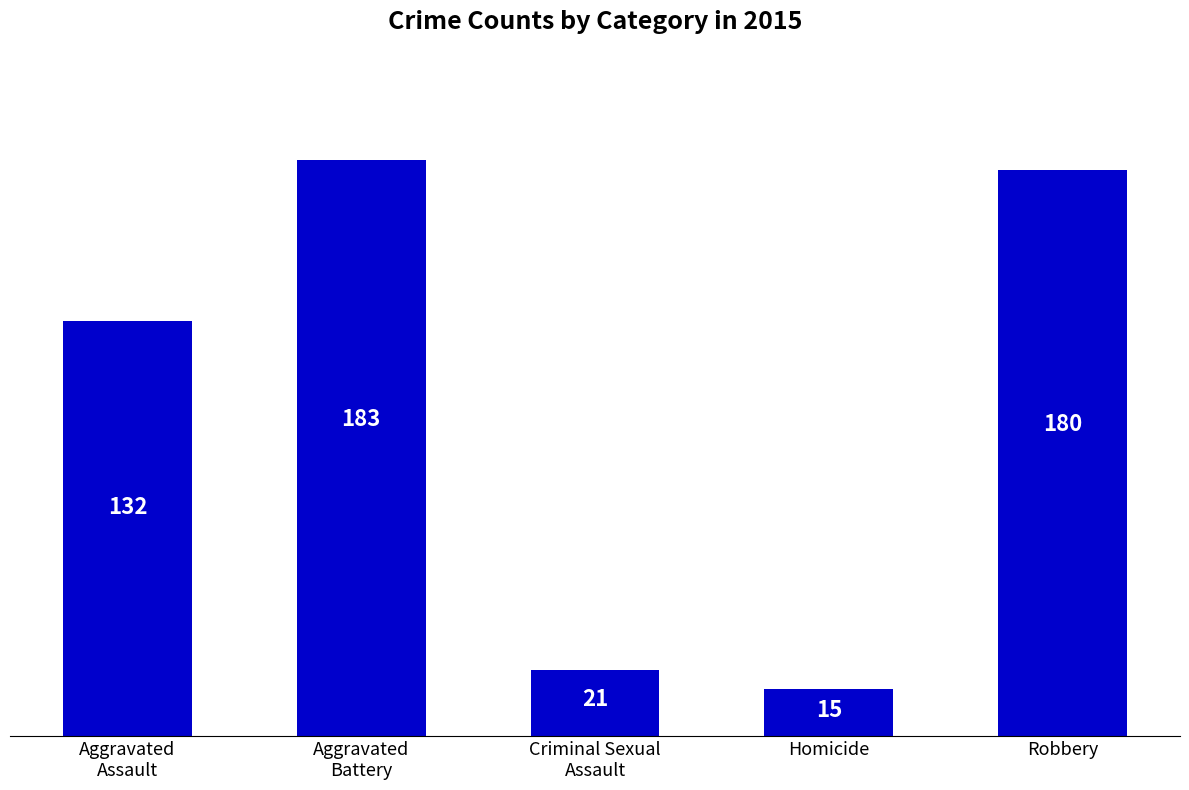

Are the bars grouped side by side (vs. stacked)?

No